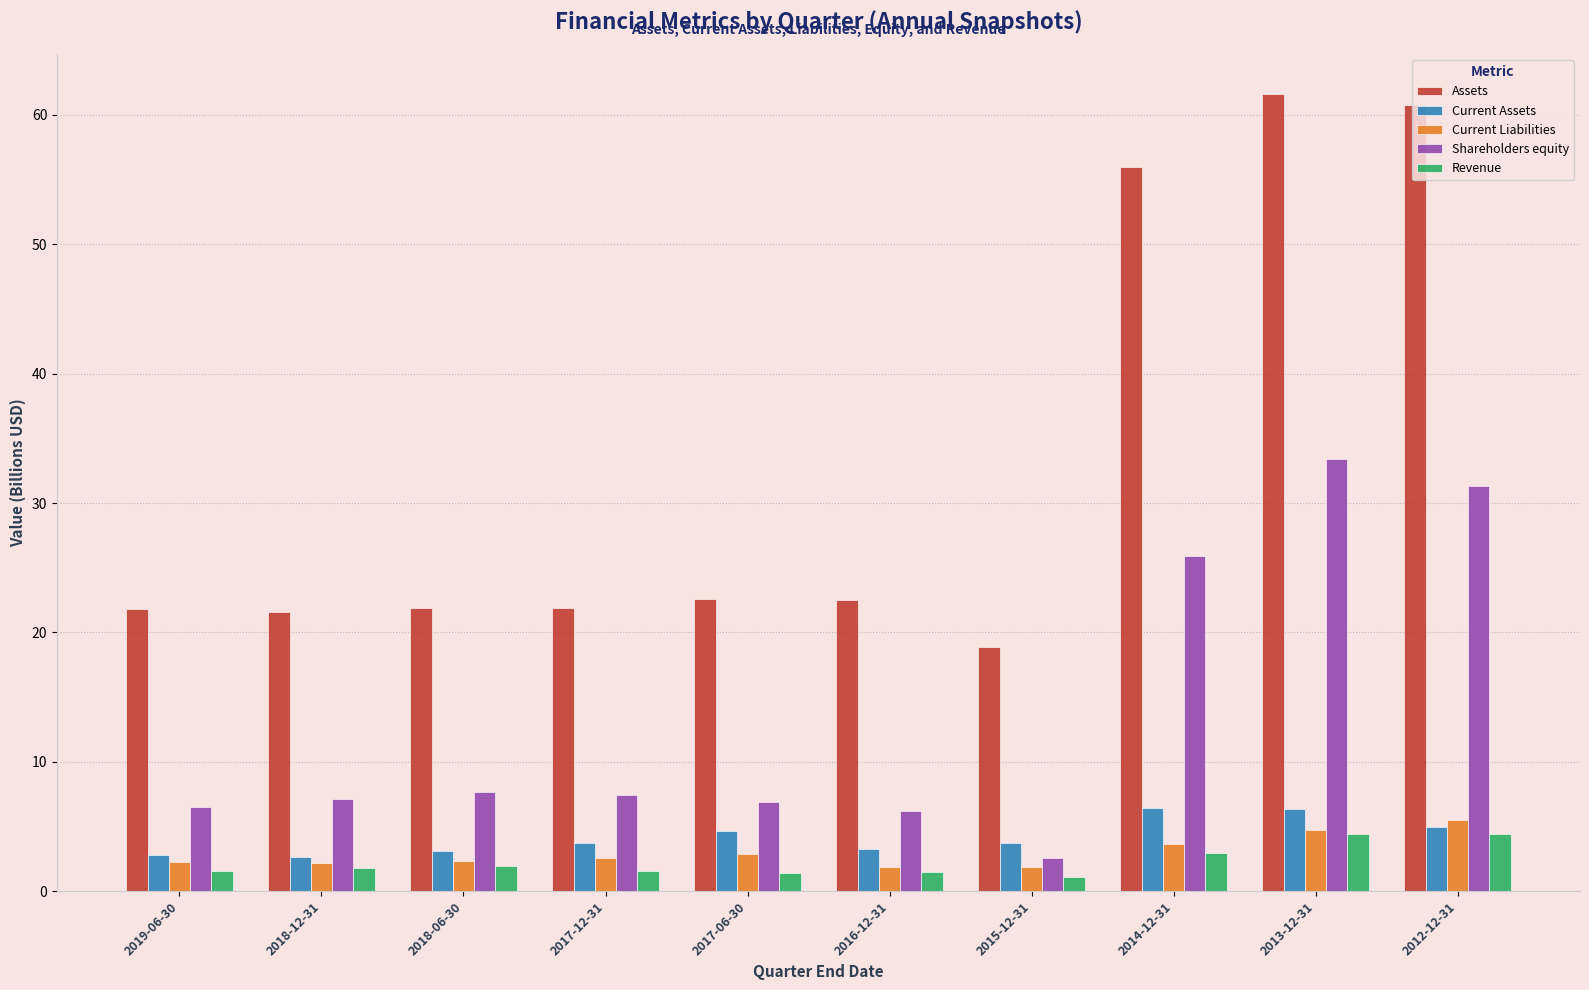

At 2014-12-31, list the series in order from largest to smallest.

Assets, Shareholders equity, Current Assets, Current Liabilities, Revenue